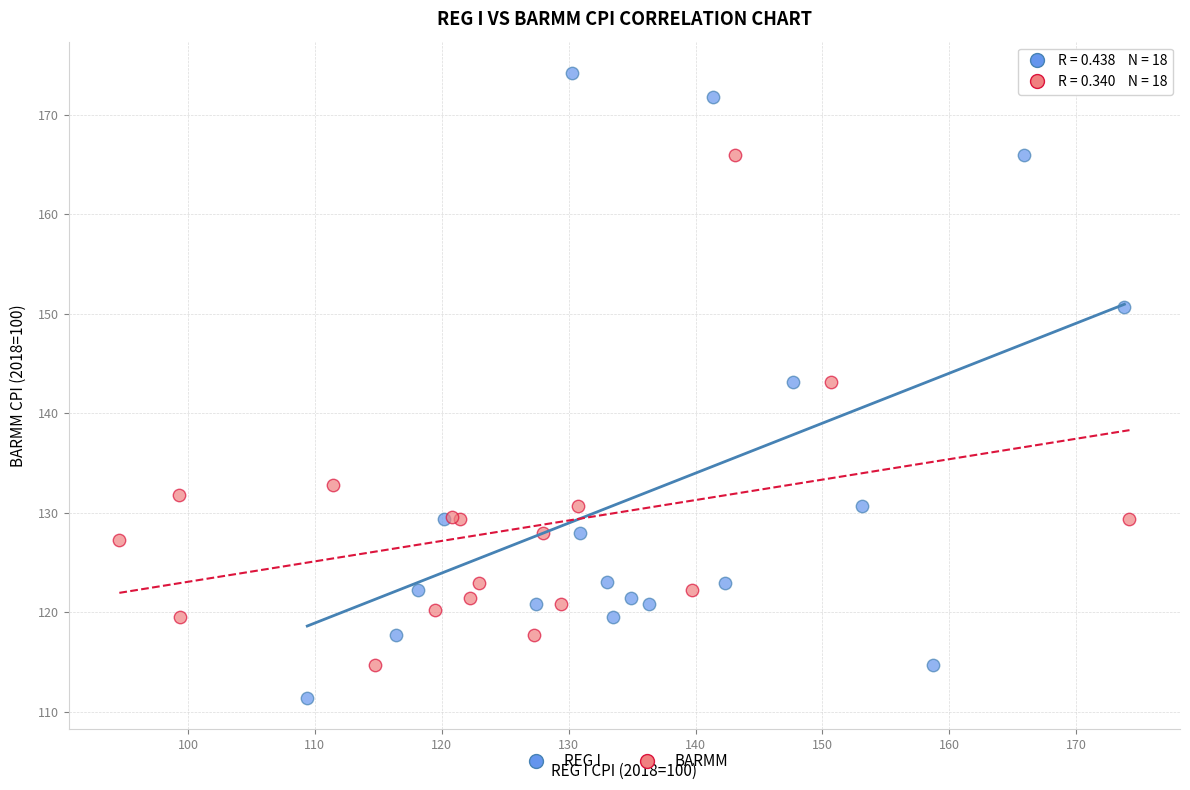

Which series reaches the minimum Y coordinate?

REG I